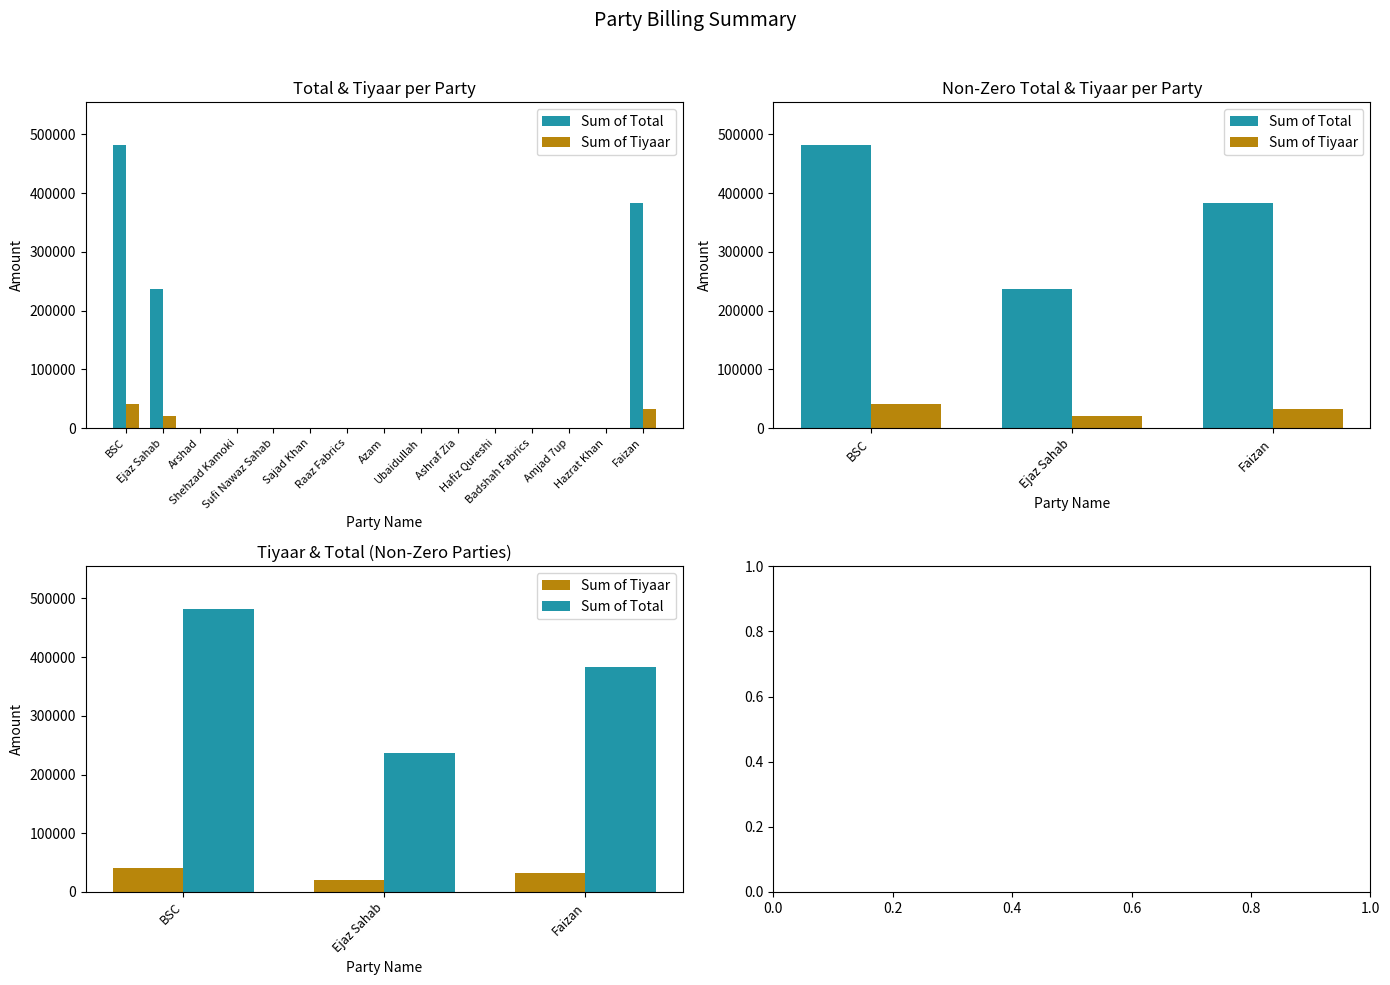

The value of Sum of Tiyaar at BSC is 63482.5. True or false?

False